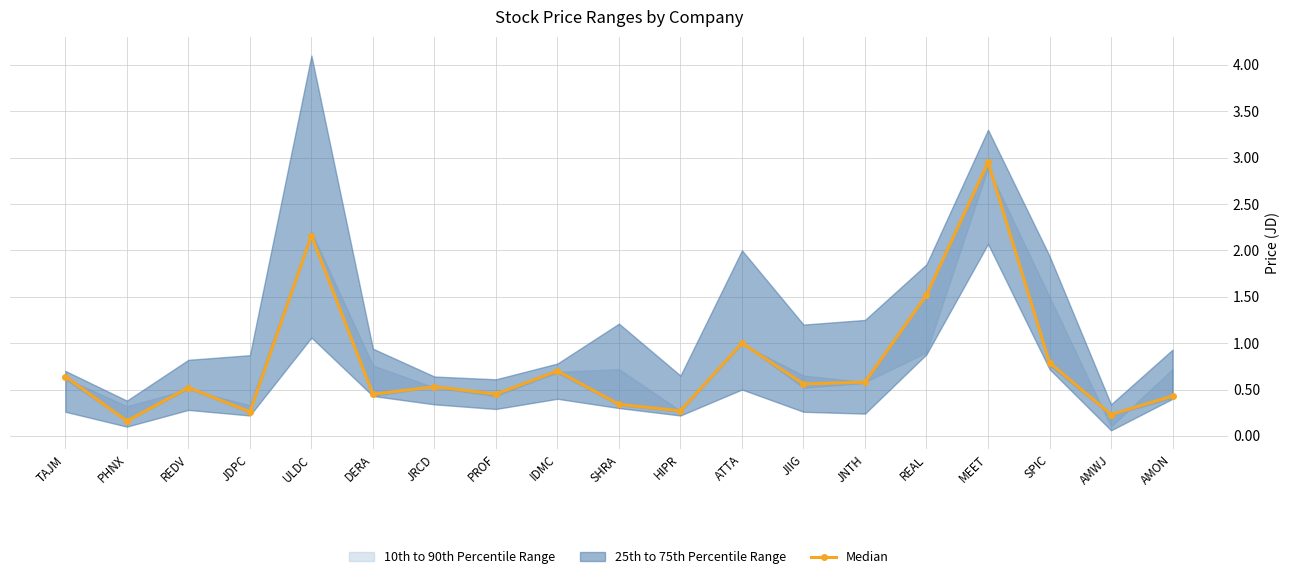

Reading left to right, list all the values displayed in this chart.

0.6	0.2	0.5	0.3	2.2	0.5	0.5	0.5	0.7	0.3	0.3	1.0	0.6	0.6	1.5	3.0	0.8	0.2	0.4